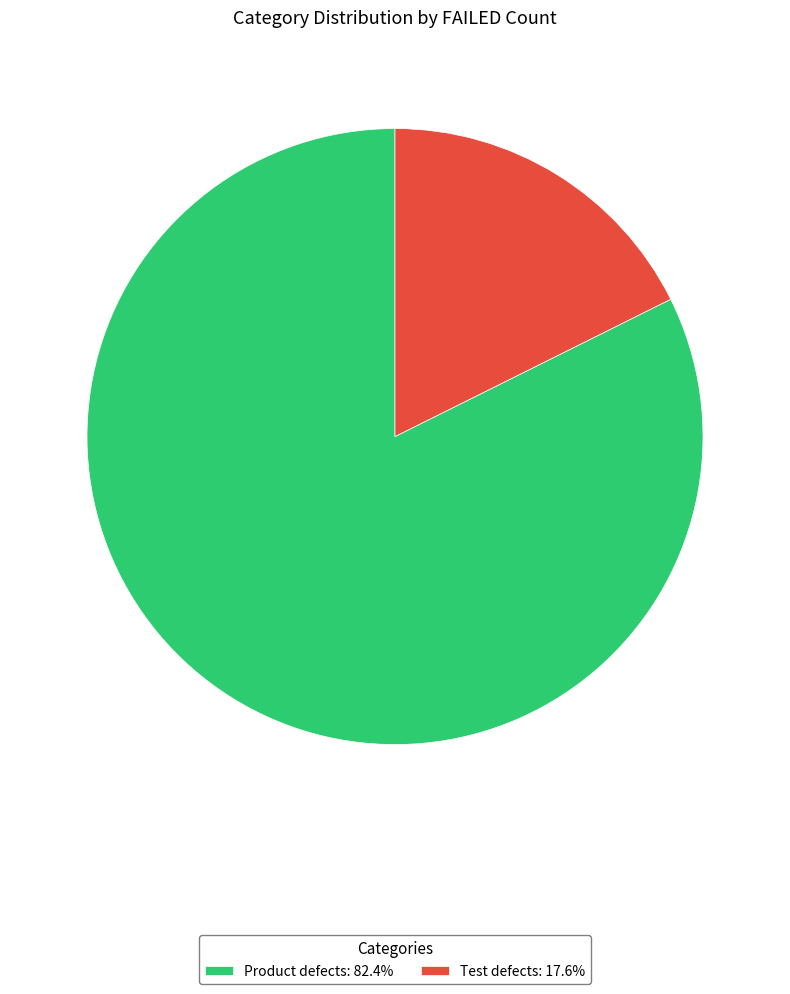

Between Product defects and Test defects, which is larger?

Product defects